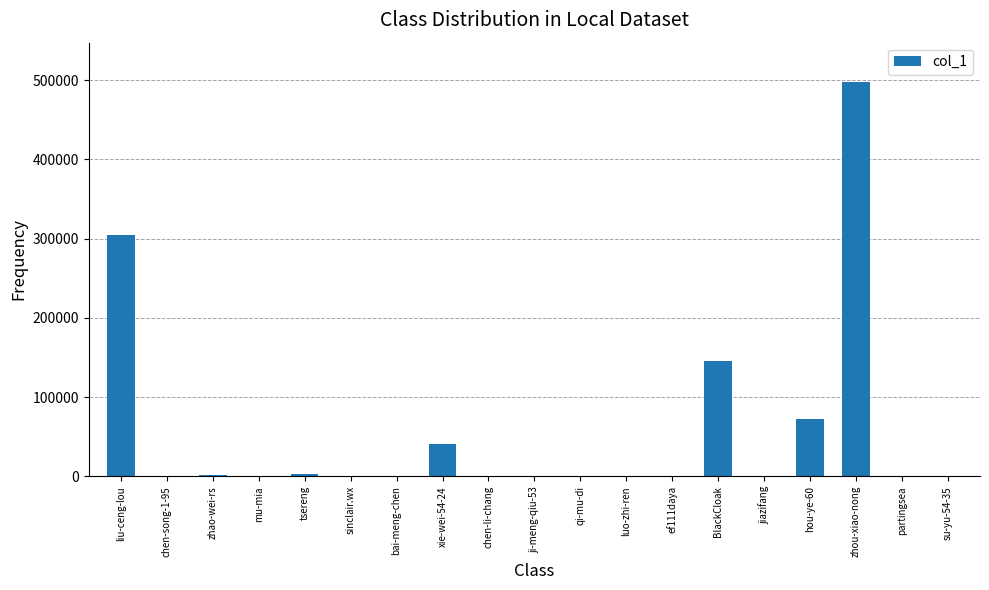

Are the bars horizontal?

No